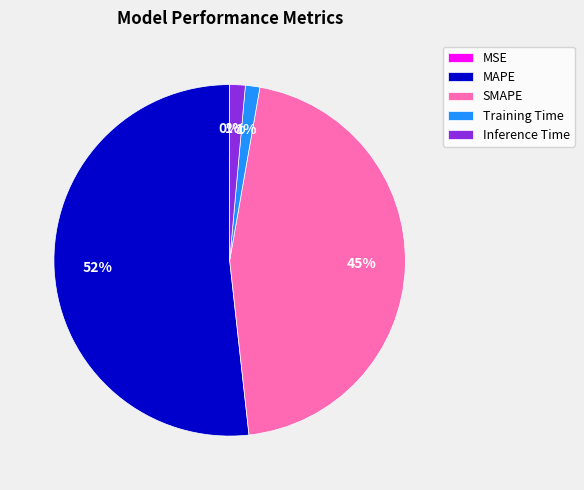

To the nearest percent, what is the average slice percentage?

20%